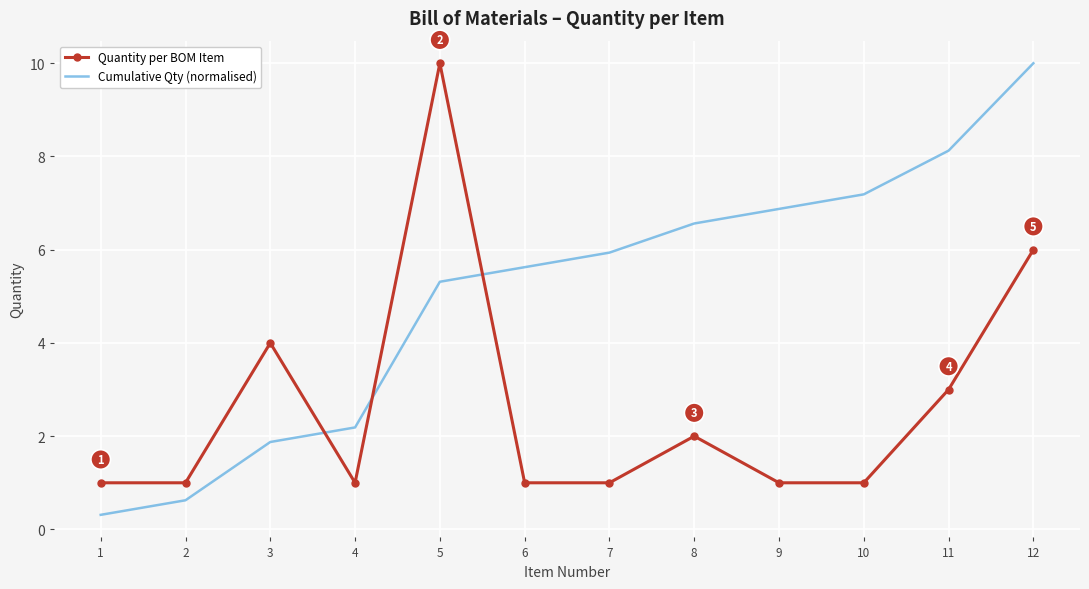

How many intersections are there between Cumulative Qty (normalised) and Quantity per BOM Item?

3